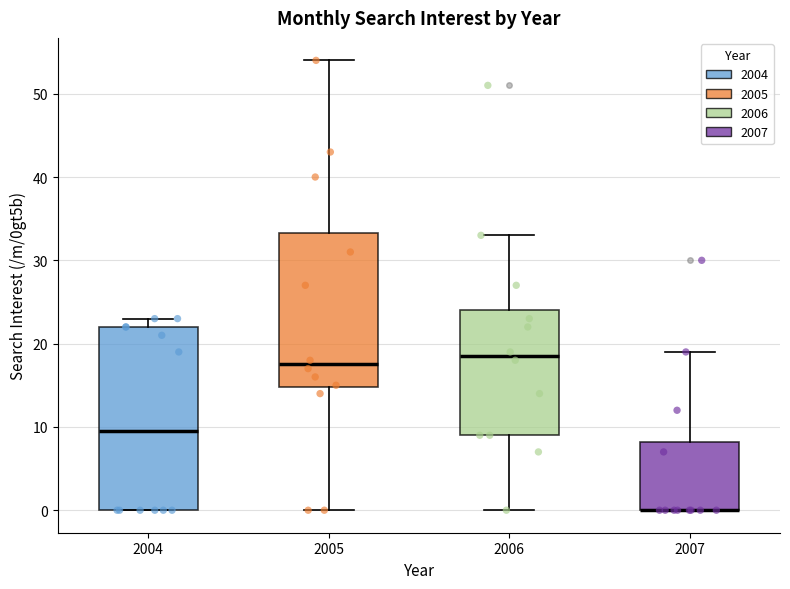

Reading left to right, read every box against the y-axis: the position of its median line, the range the box covers, and the ends of its whiskers. The values are not printed on the chart, so give them approximately, as read against the axis.

2004: median 10, box 0 to 22, whiskers 0 to 23
2005: median 18, box 15 to 33, whiskers 0 to 54
2006: median 19, box 9 to 24, whiskers 0 to 33
2007: median 0 (drawn on the box's lower edge), box 0 to 8, whiskers 0 to 19